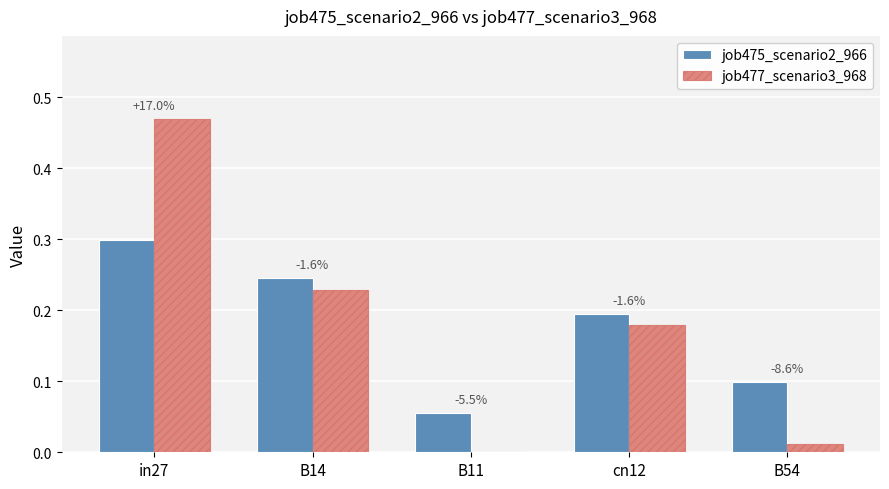

Reading left to right, list all the values displayed in this chart.

job475_scenario2_966: in27=0.3	B14=0.2	B11=0.1	cn12=0.2	B54=0.1
job477_scenario3_968: in27=0.5	B14=0.2	B11=0.0	cn12=0.2	B54=0.0